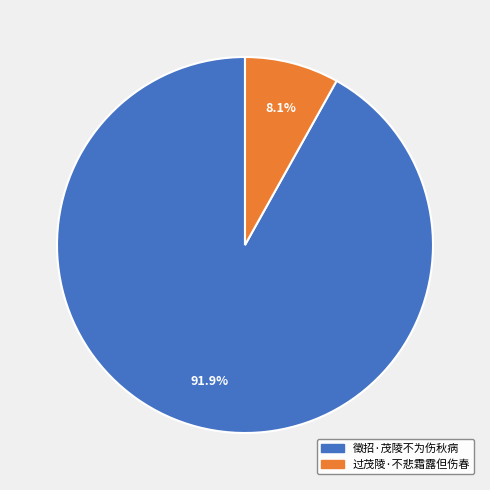

Is there a majority slice in this chart?

Yes